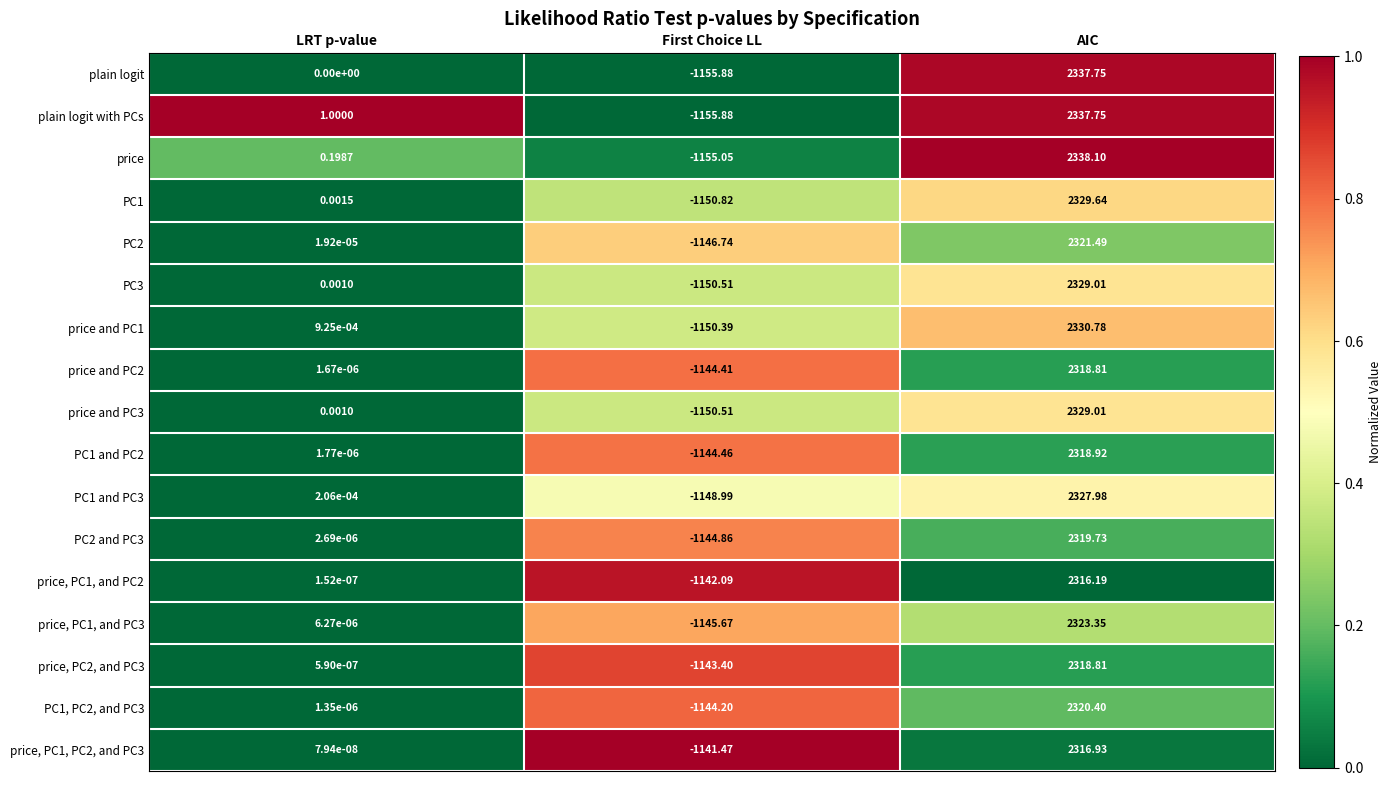

Which series has the largest total across all categories?

price